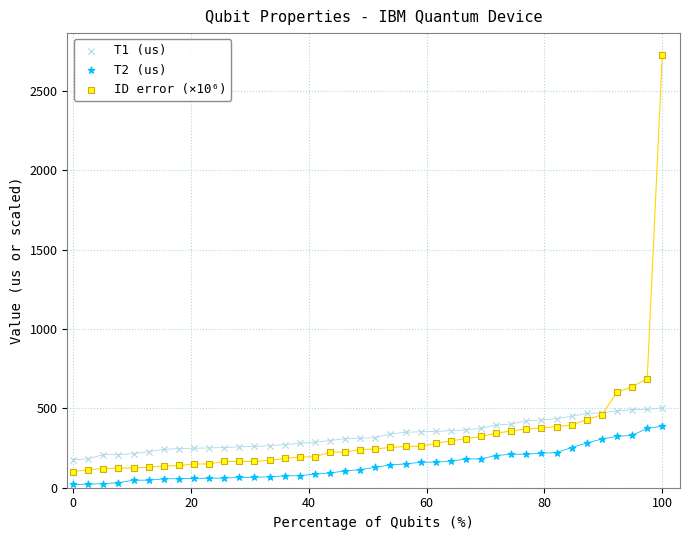

Across all series, what Y value is closest to 1375?

686.9